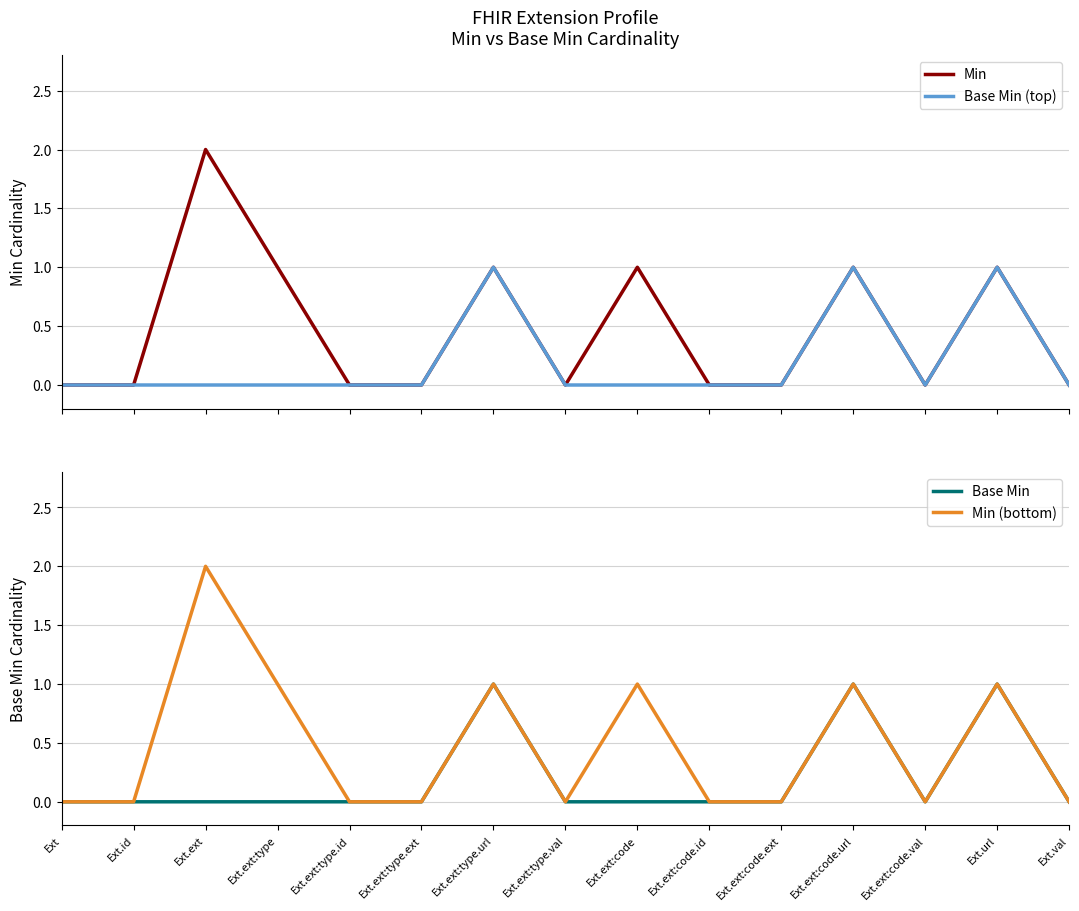

At how many categories does at least one series exceed 1?

1